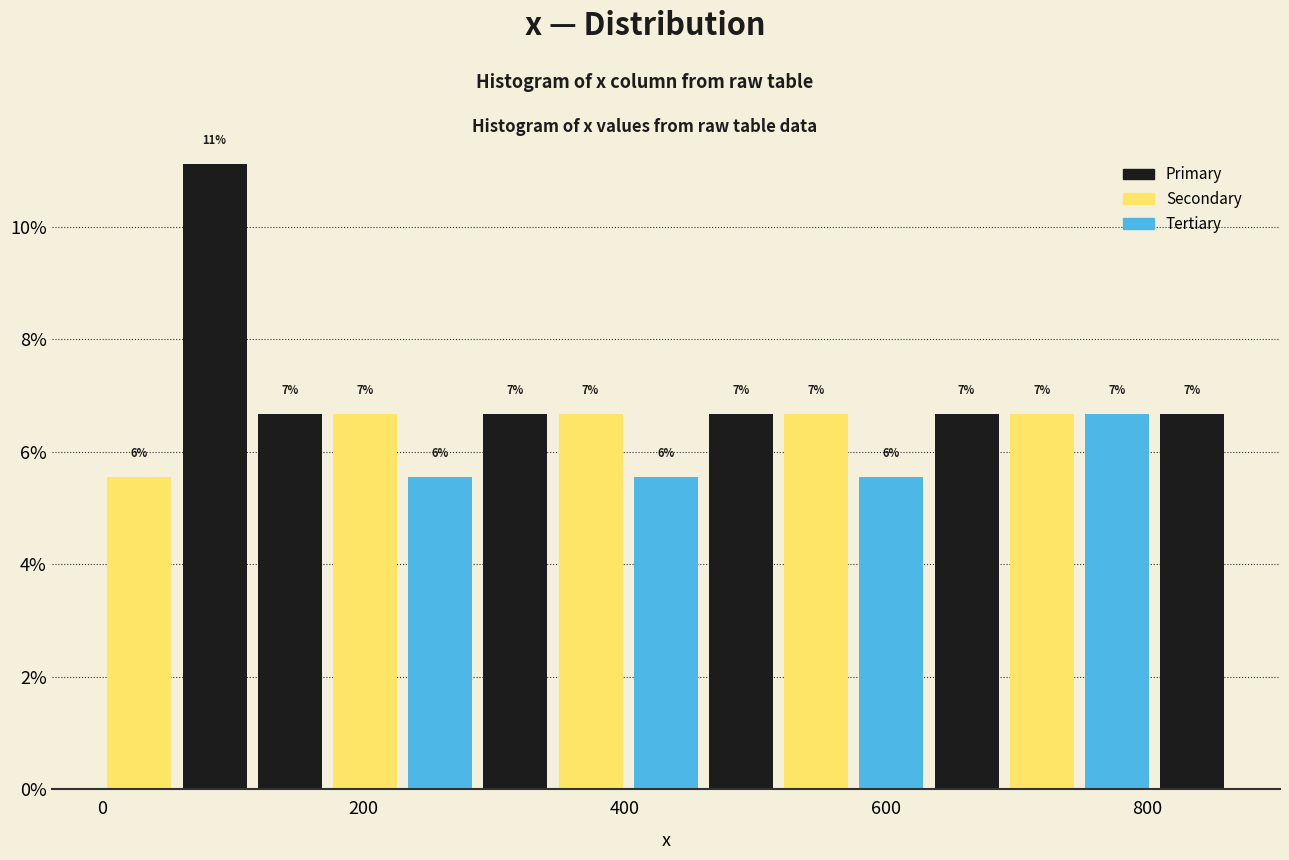

Read against the x-axis, roughly where is the centre of the tallest bar?

80